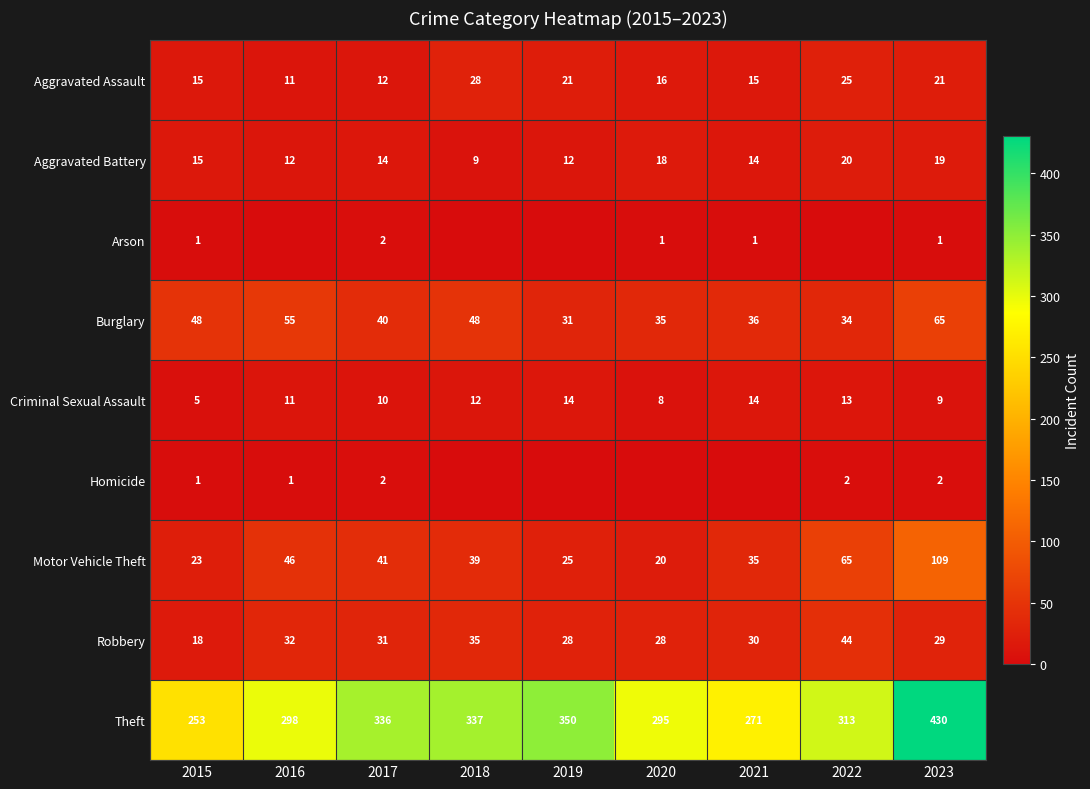

The Criminal Sexual Assault series shows 19 at 2021. True or false?

False